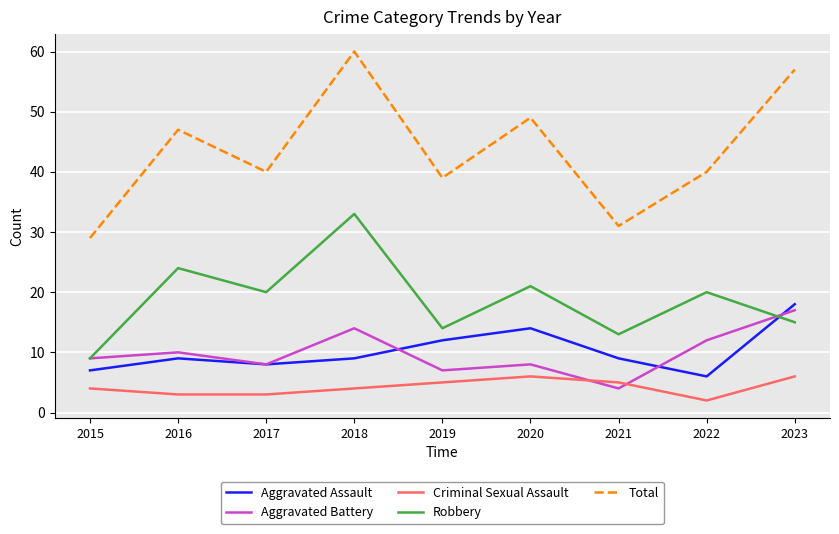

Rank the series at 2022 from lowest to highest value.

Criminal Sexual Assault, Aggravated Assault, Aggravated Battery, Robbery, Total